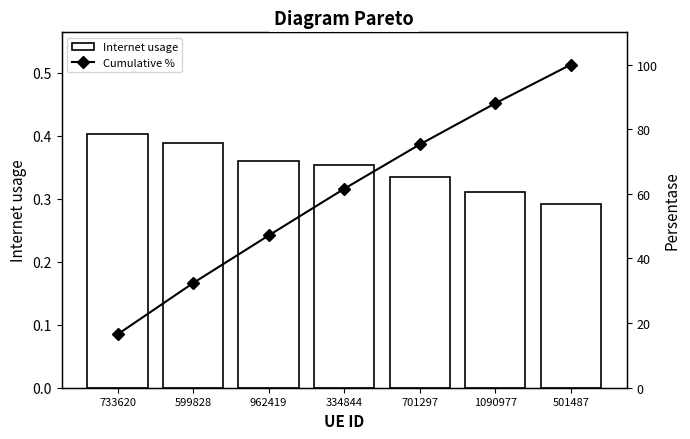

What is the difference between the second highest and minimum values in the Internet usage series?

0.1